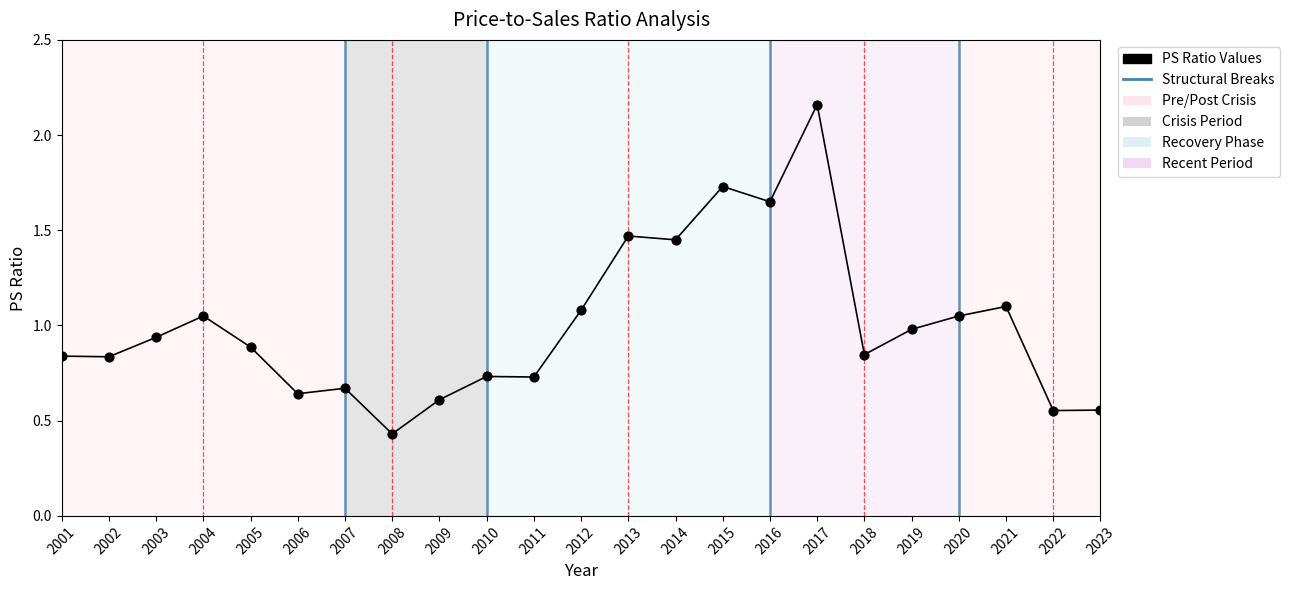

What is the range of X values (max minus min)?

22.0